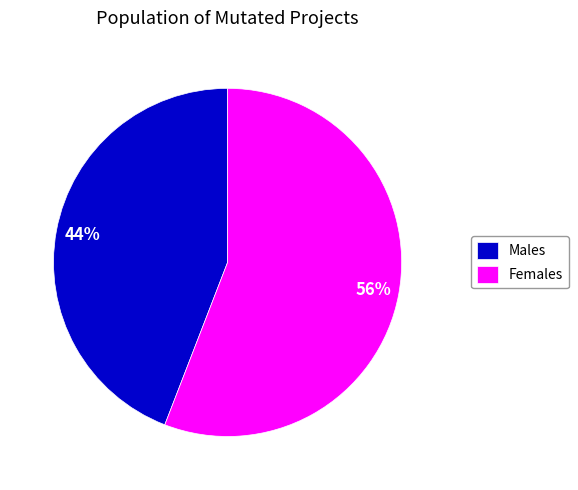

What is the ratio of the value at Females to the value at Males?

1.3